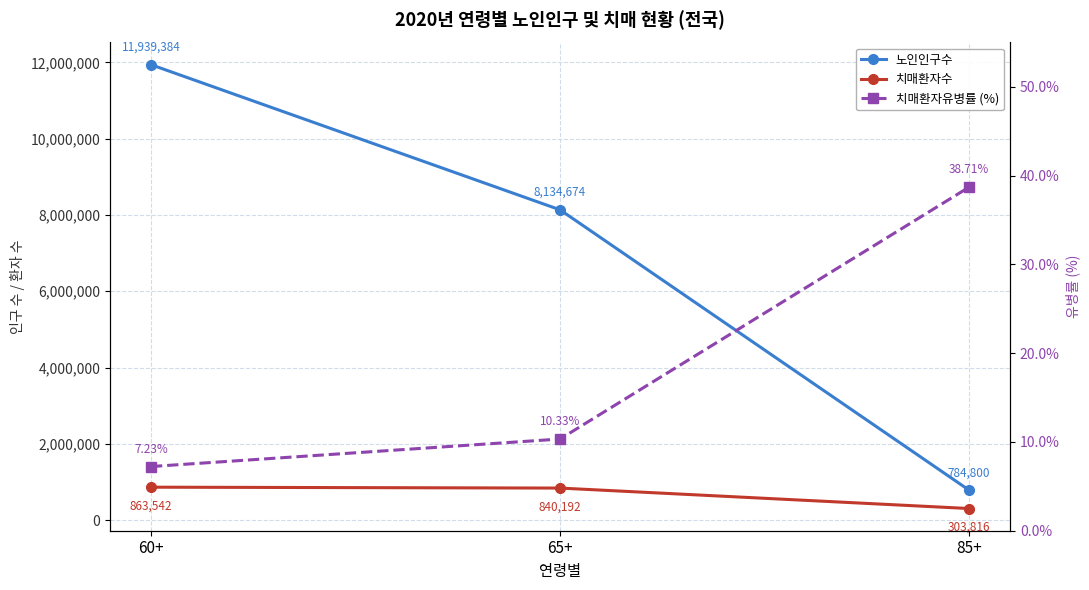

What is the sum of the 치매환자유병률 (%) values at 60+ and 85+?

45.9